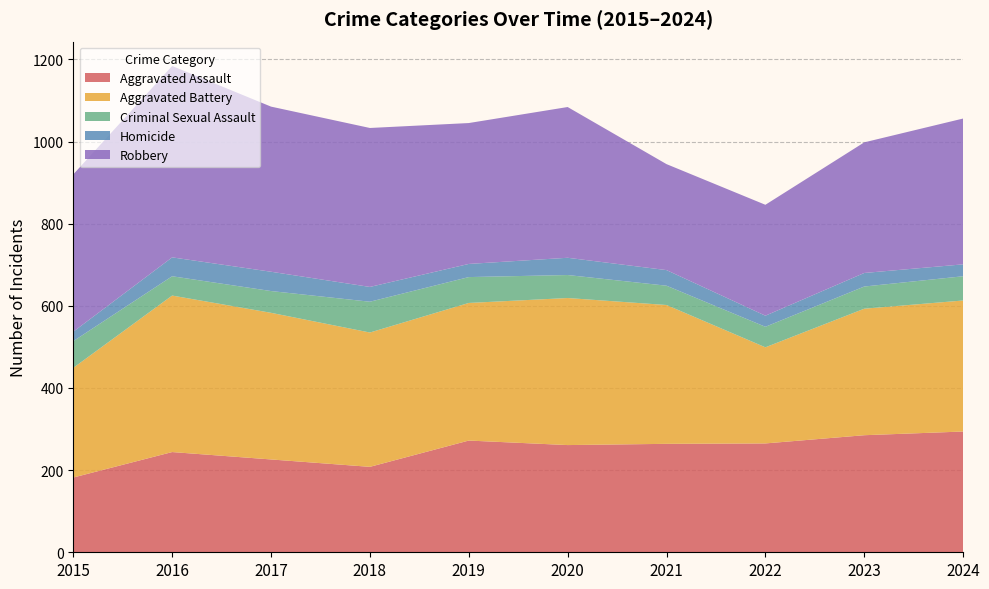

Reading left to right, what are all the values shown in this chart?

Aggravated Assault: 182	244	226	208	272	261	264	265	285	294
Aggravated Battery: 267	381	357	327	335	358	338	234	308	319
Criminal Sexual Assault: 65	47	53	75	63	56	47	50	54	59
Homicide: 23	46	47	36	32	42	38	27	33	29
Robbery: 383	466	402	387	343	367	258	270	318	355